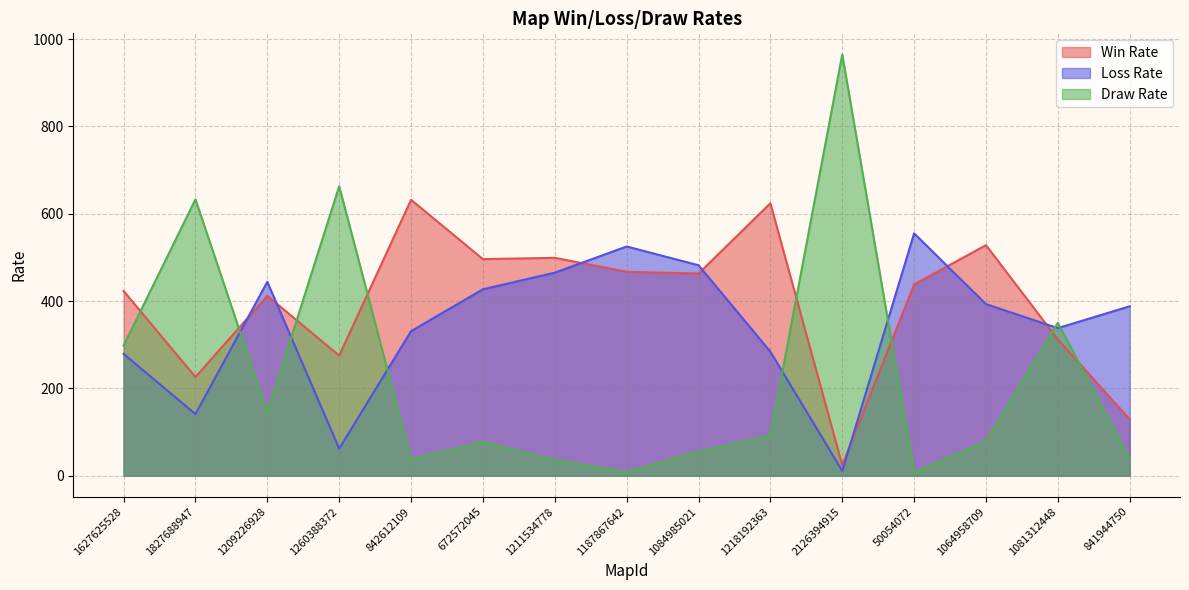

Where is Win Rate nearest to the value 328?

1081312448